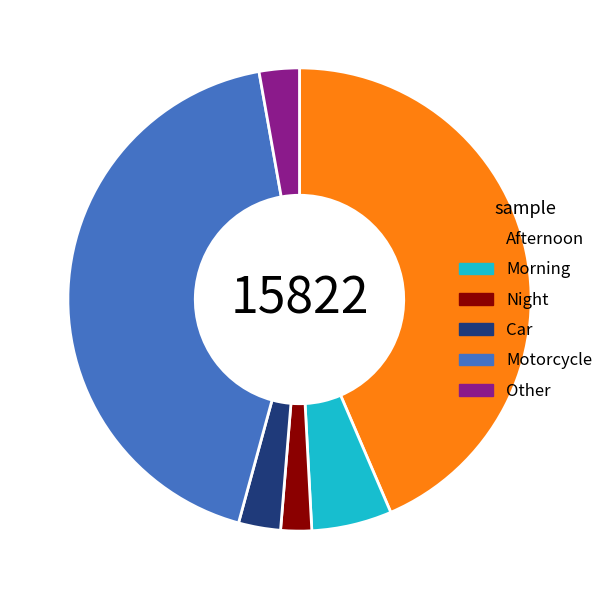

Is the sum of Motorcycle and Afternoon greater than half?

Yes